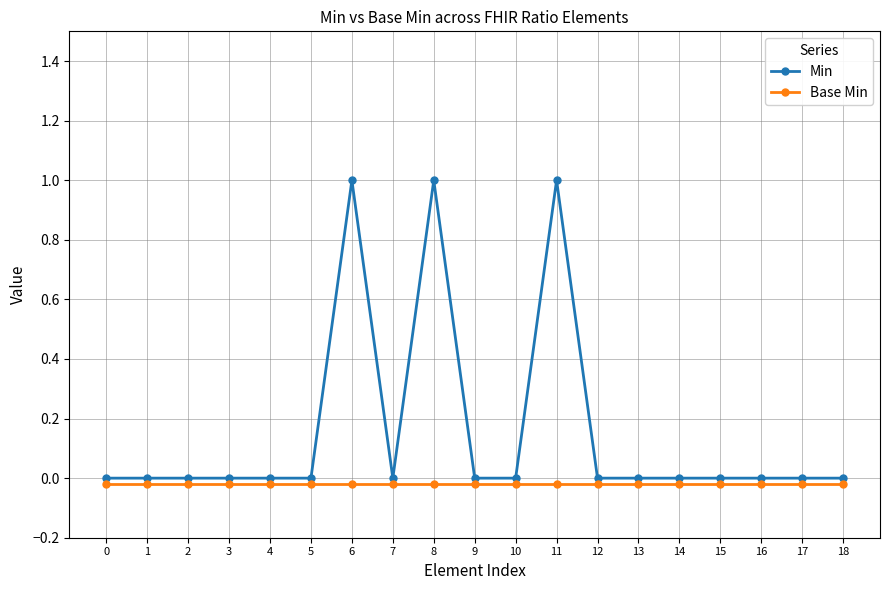

Which category has the highest value across all series?

6